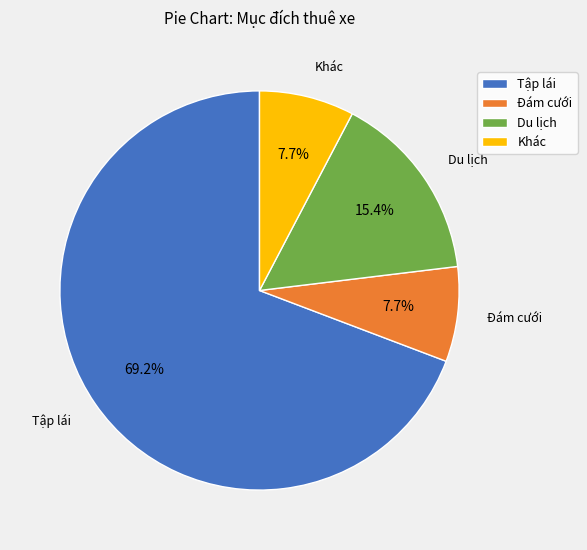

Between Tập lái and Du lịch, which is larger?

Tập lái